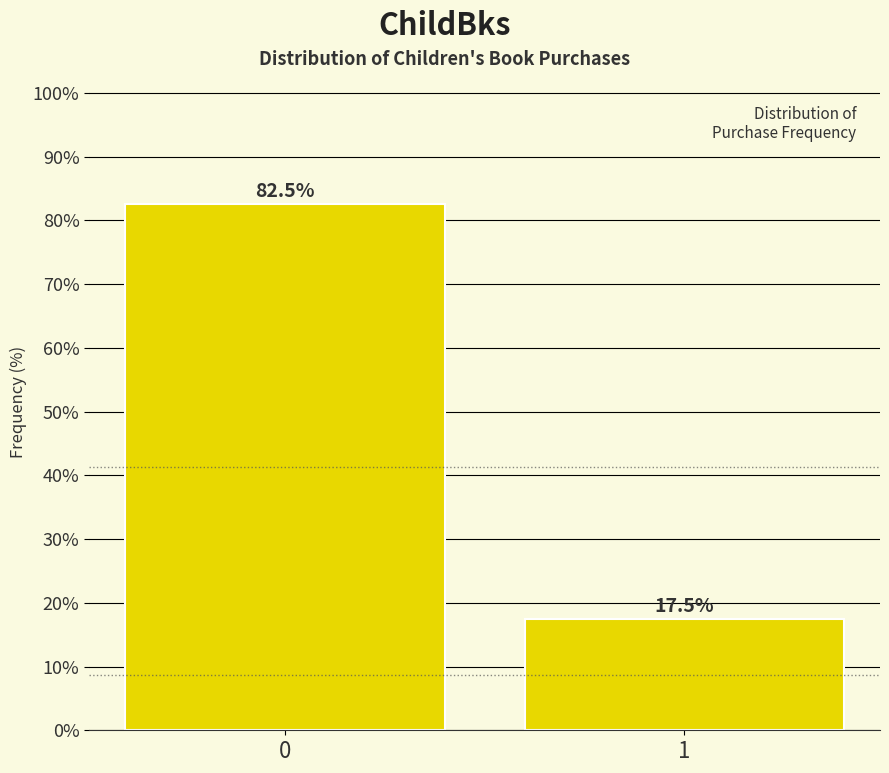

Reading left to right, transcribe all the data shown in this chart.

0=82.5	1=17.5